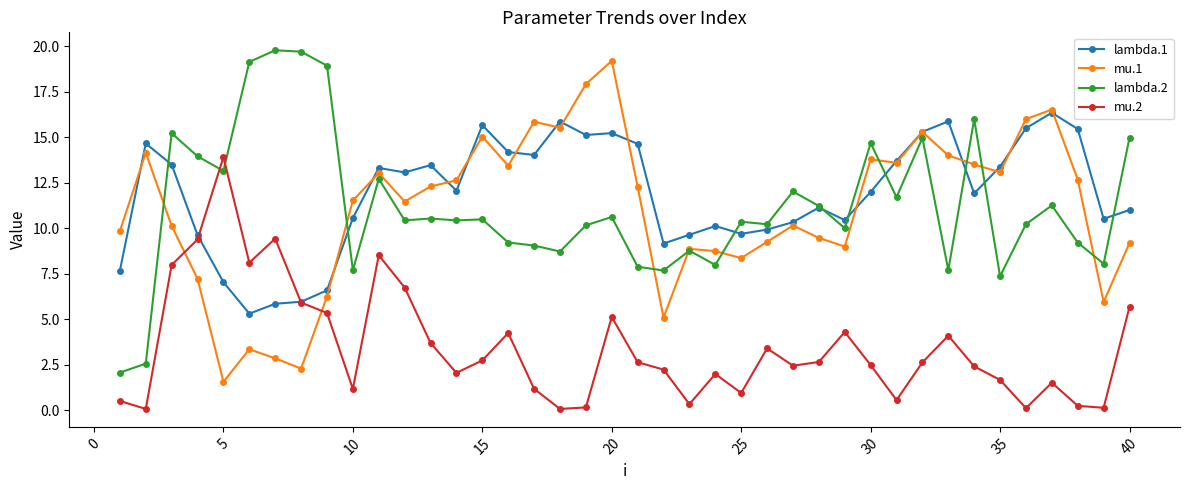

True or false: mu.1 has more than 2 interior local peaks.

True